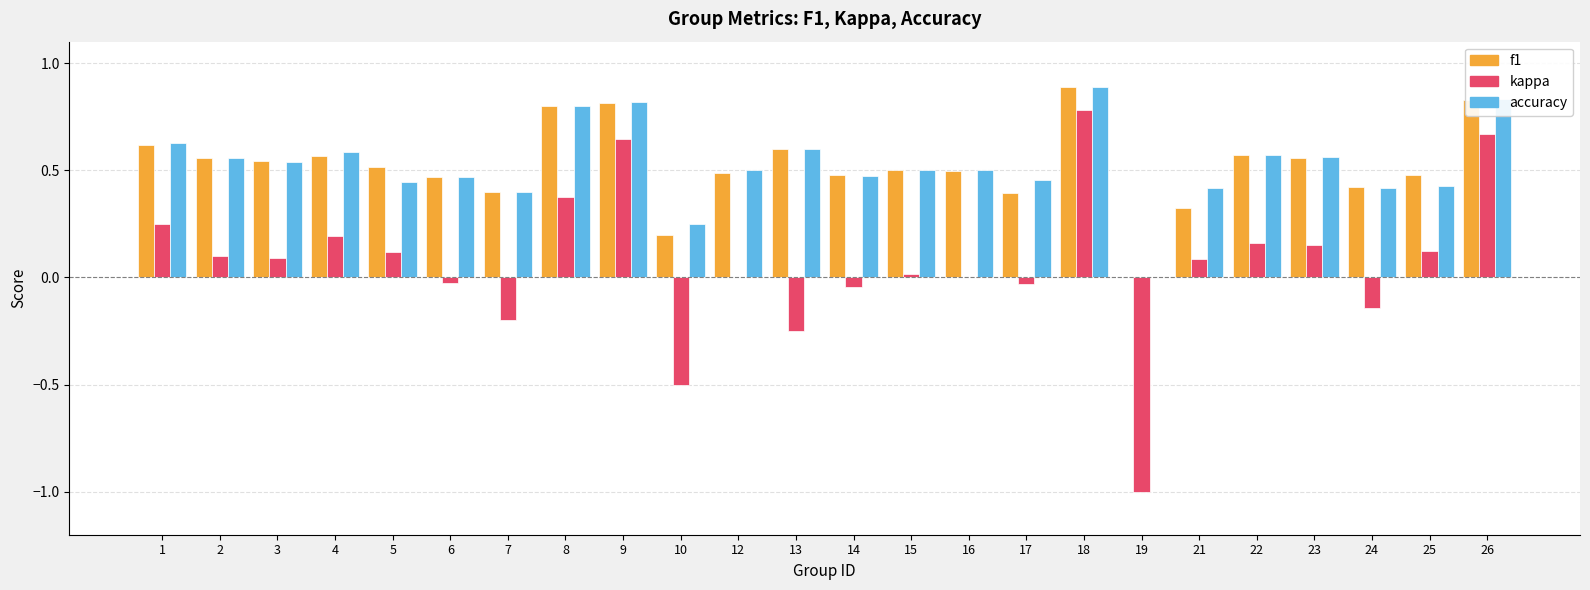

What is the sum of all accuracy values?

12.6